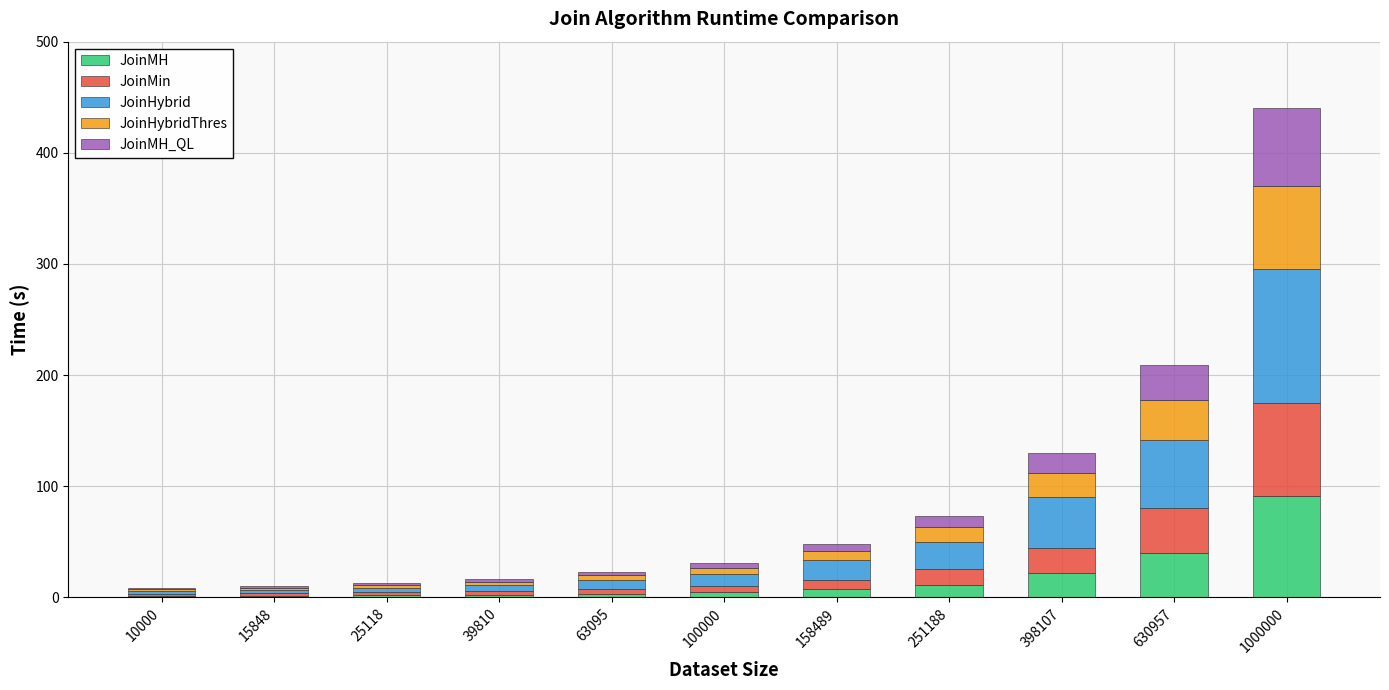

At which label does JoinMH reach its peak?

1000000